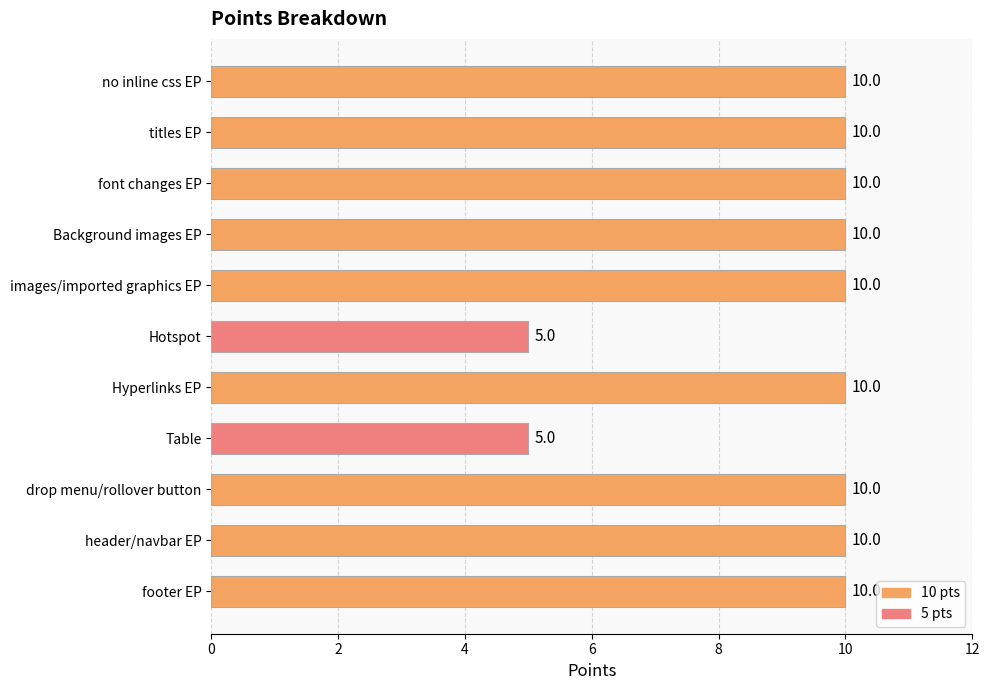

Reading bottom to top, list all the values displayed in this chart.

footer EP=10	header/navbar EP=10	drop menu/rollover button=10	Table=5	Hyperlinks EP=10	Hotspot=5	images/imported graphics EP=10	Background images EP=10	font changes EP=10	titles EP=10	no inline css EP=10